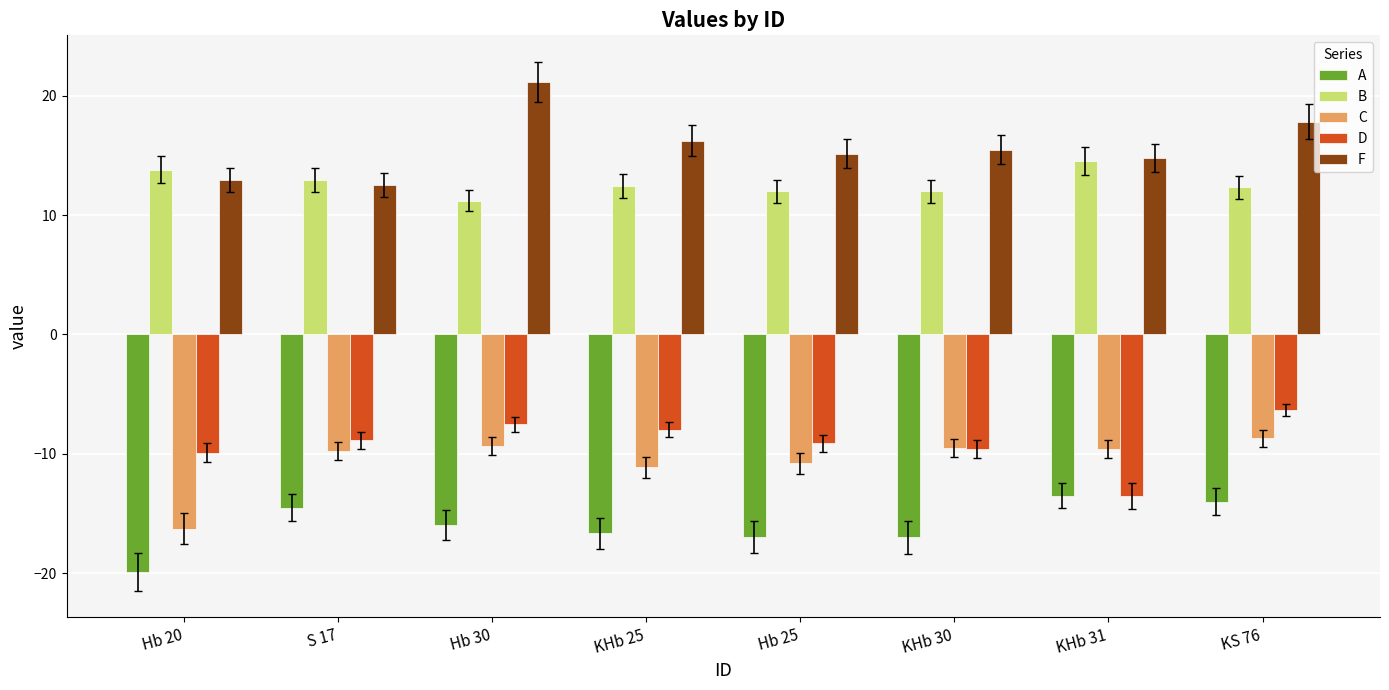

What is the label of the 3rd bar from the left?

Hb 30